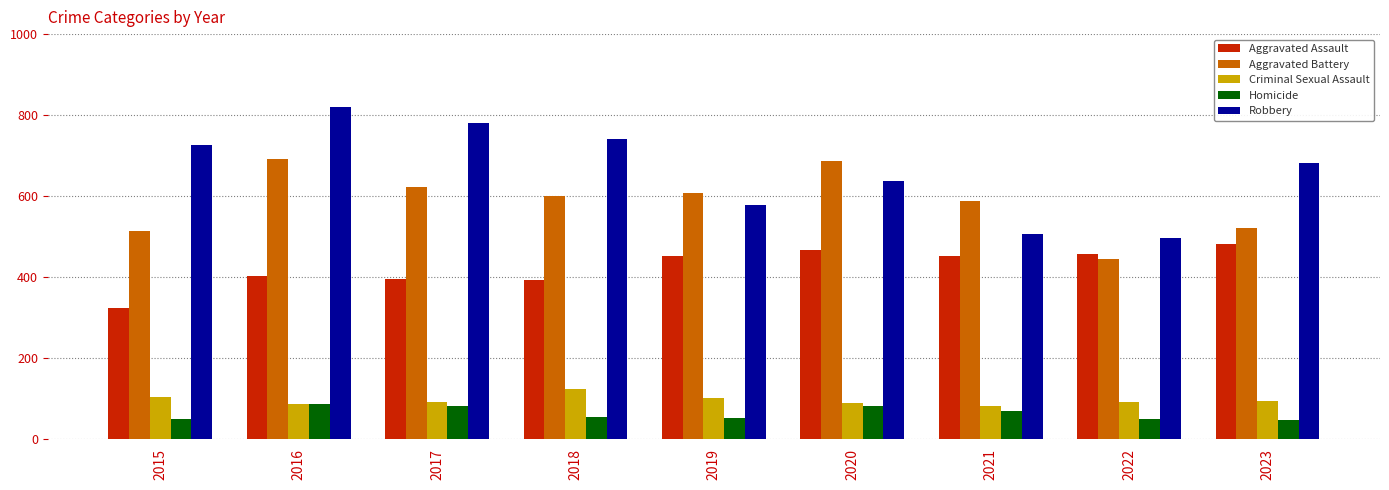

What is the sum of all Homicide values?

574